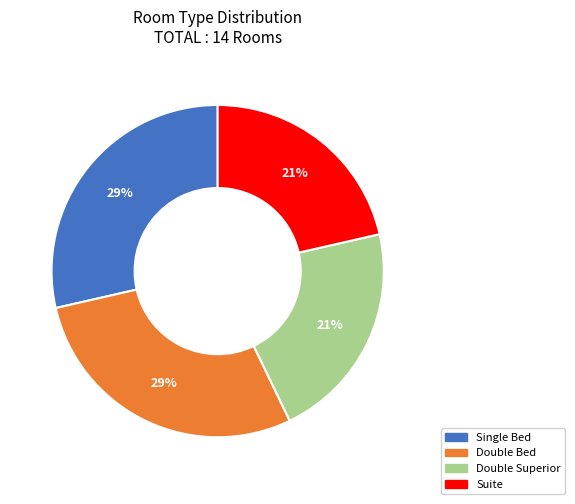

Is it true that Double Bed is 37% of the pie?

False